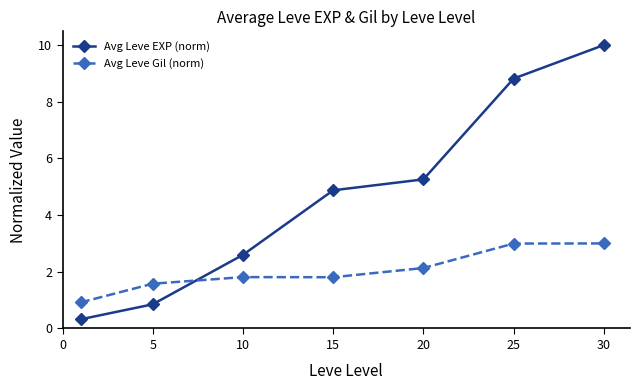

What is the difference between the second highest and minimum values in the Avg Leve Gil (norm) series?

2.1